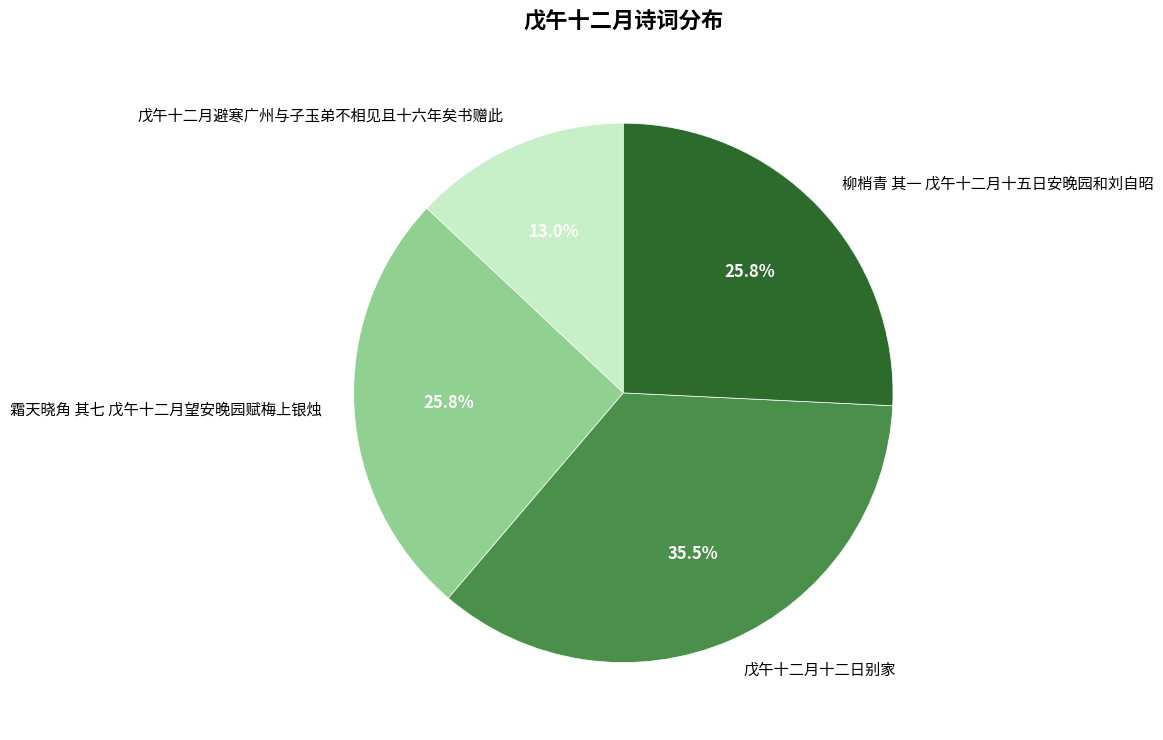

Is the sum of 霜天晓角 其七 戊午十二月望安晚园赋梅上银烛 and 戊午十二月十二日别家 greater than half?

Yes